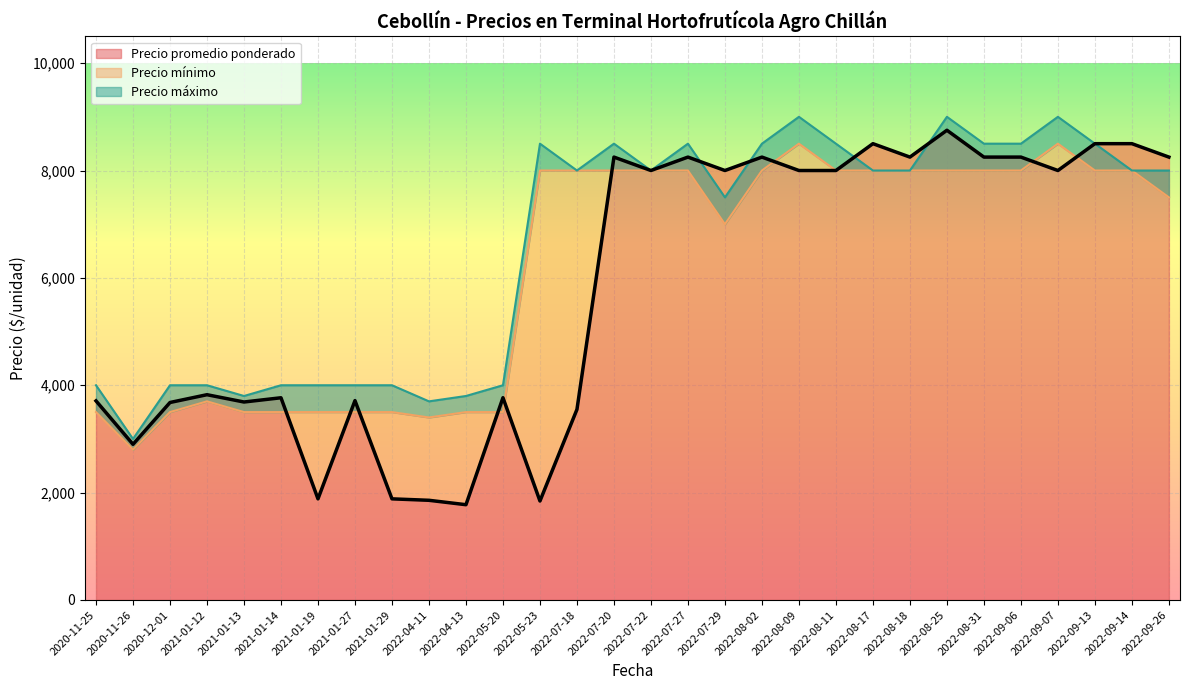

Where is the first local maximum for Precio promedio ponderado?

2021-01-12